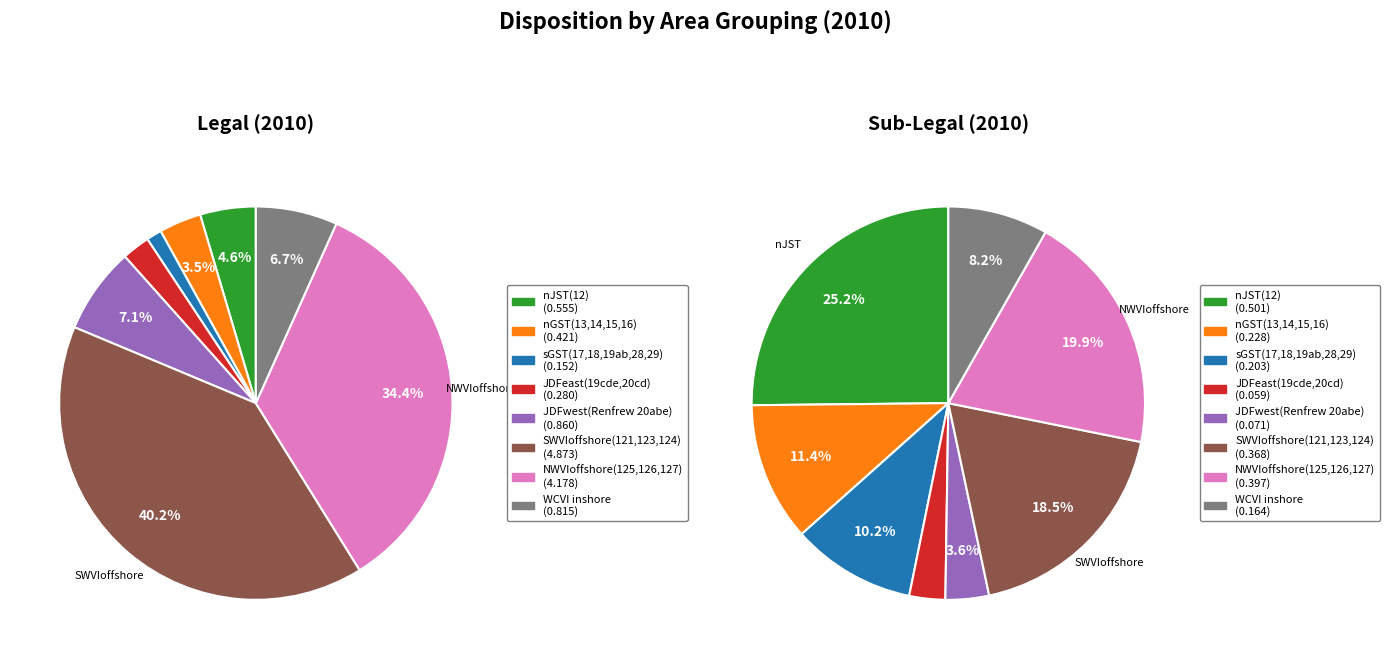

Which slice is the smallest?

JDFeast(19cde,20cd)